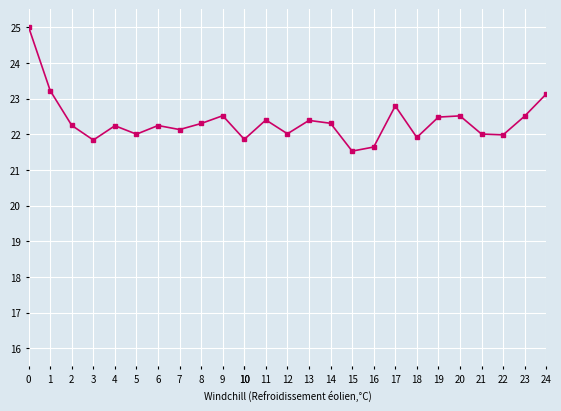

How many interior local peaks (higher than both neighbors) does the data have?

7